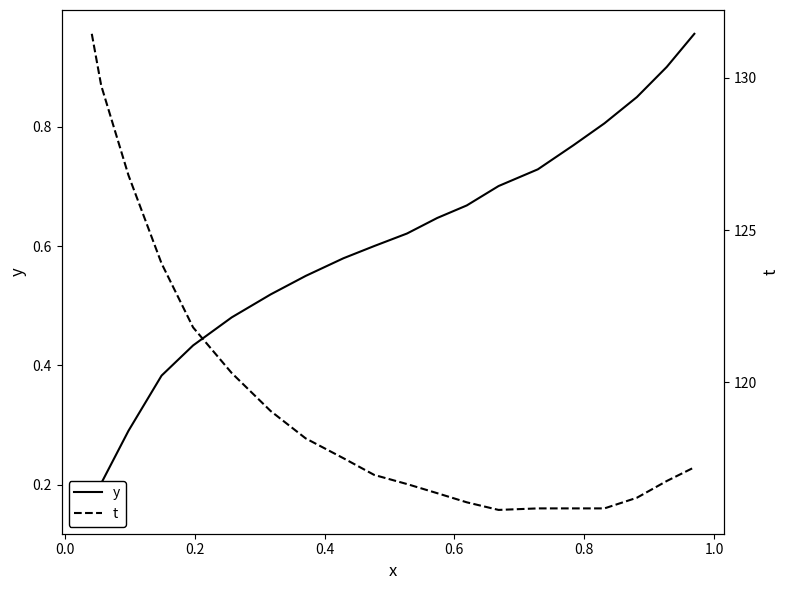

How many lines are shown in the chart?

2